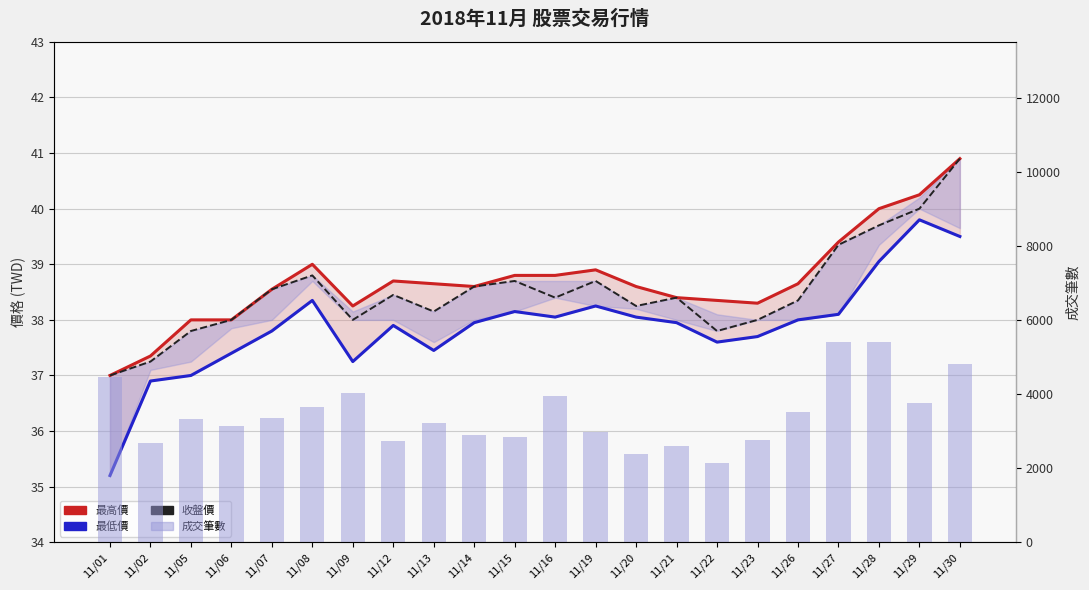

Which series has the largest total across all categories?

成交筆數